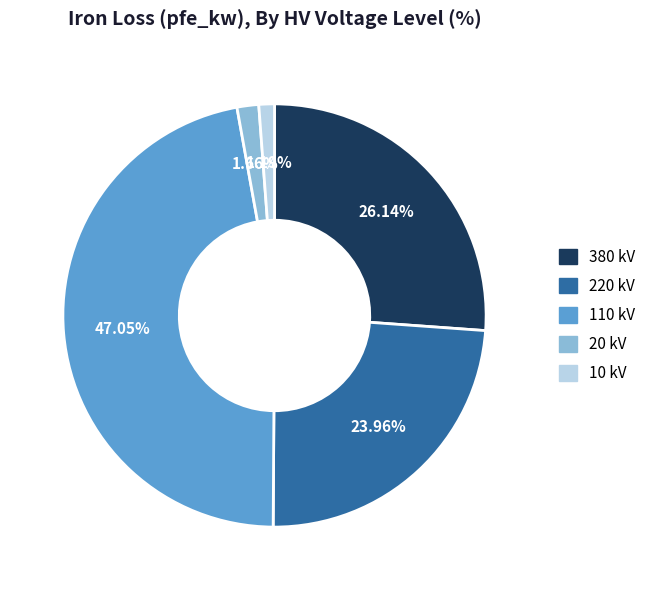

Combined, do 220 kV and 20 kV account for over 50%?

No